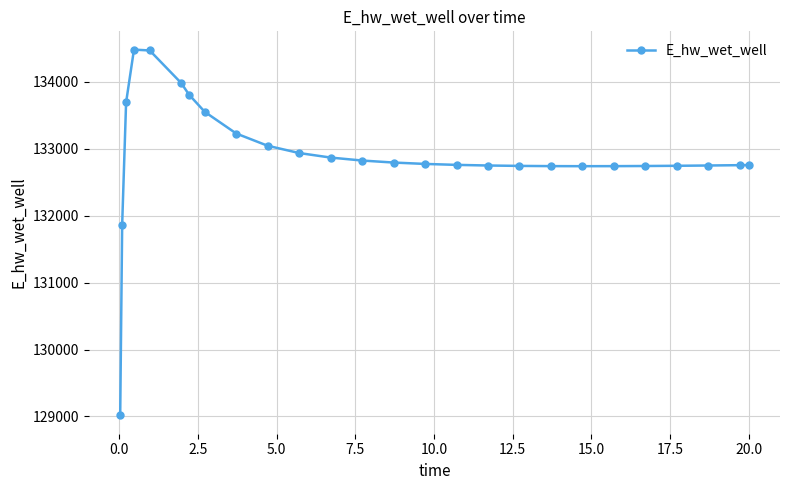

Count the number of values greater than 132773.

13